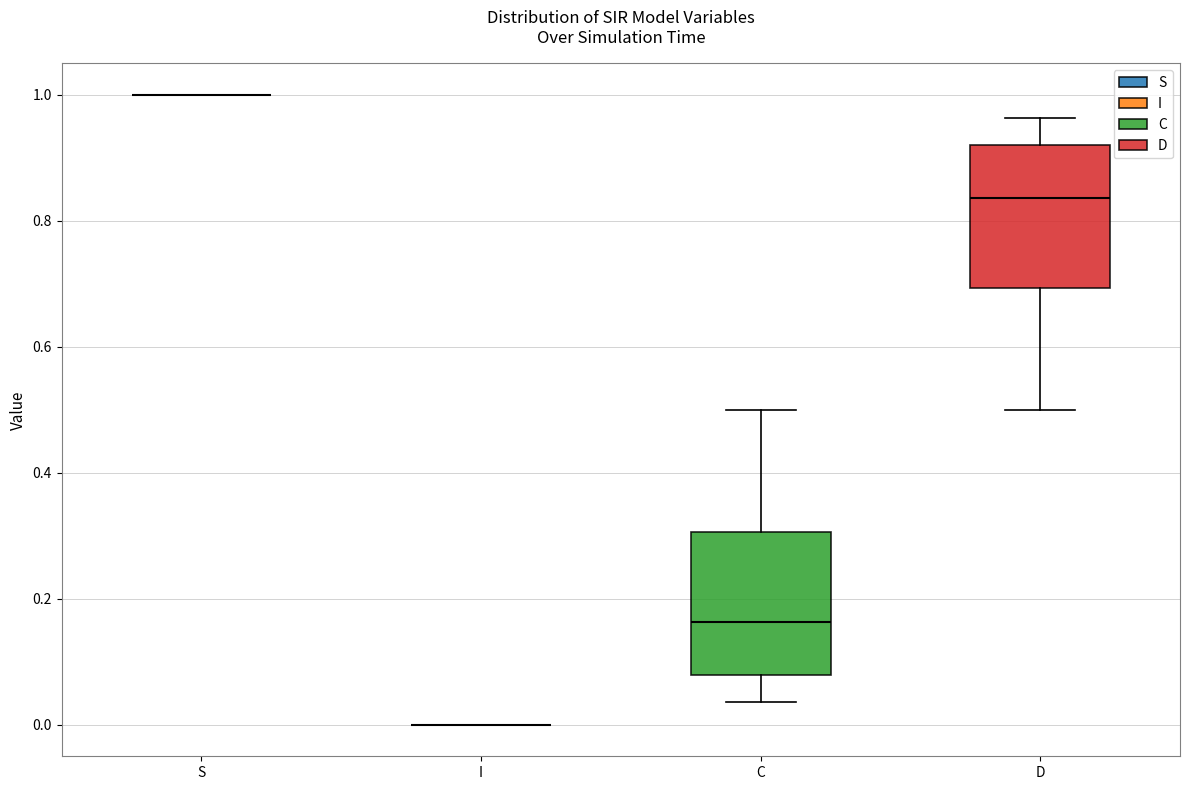

Reading left to right, transcribe this box plot: for each box, give where its median line is, the range the box spans, and where its two whiskers end, as read against the y-axis. The values are not printed on the chart, so give them approximately, as read against the axis.

S: box collapsed to a line at 1.00, whiskers 1.00 to 1.00
I: box collapsed to a line at 0.00, whiskers 0.00 to 0.00
C: median 0.16, box 0.08 to 0.30, whiskers 0.04 to 0.50
D: median 0.84, box 0.70 to 0.92, whiskers 0.50 to 0.96